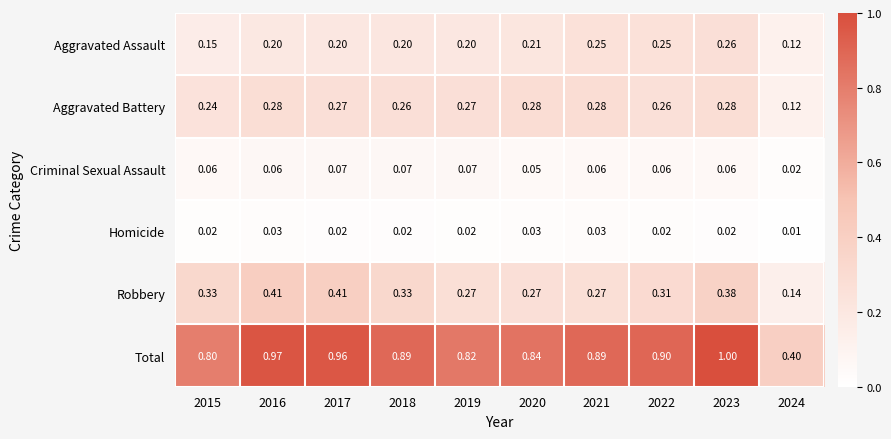

List the series in order of their peak value, highest first.

Total, Robbery, Aggravated Battery, Aggravated Assault, Criminal Sexual Assault, Homicide